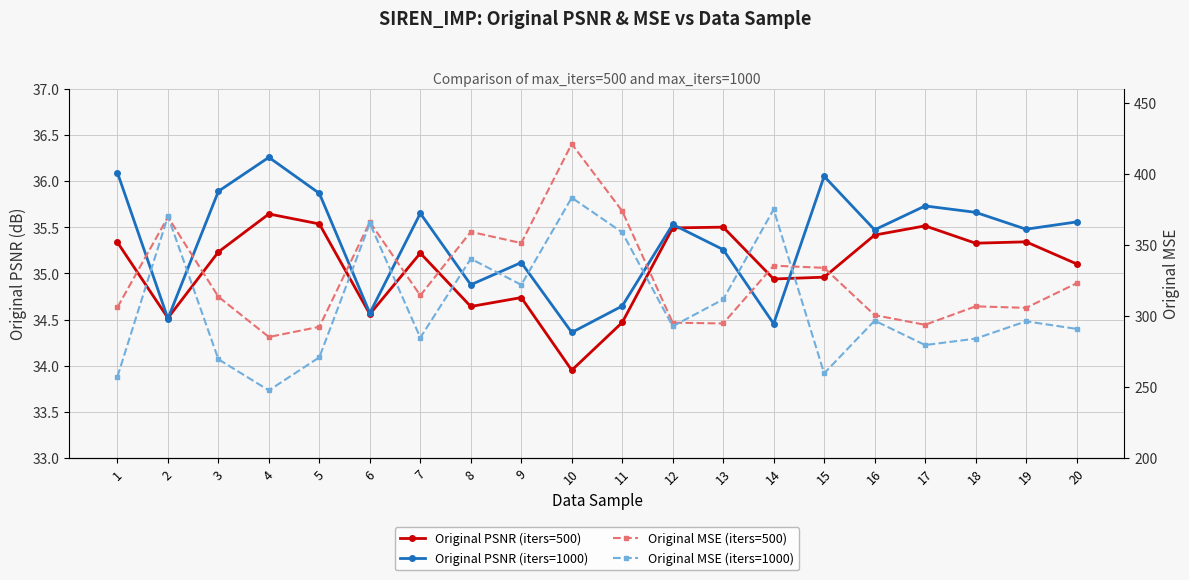

How many series are shown in this chart?

4